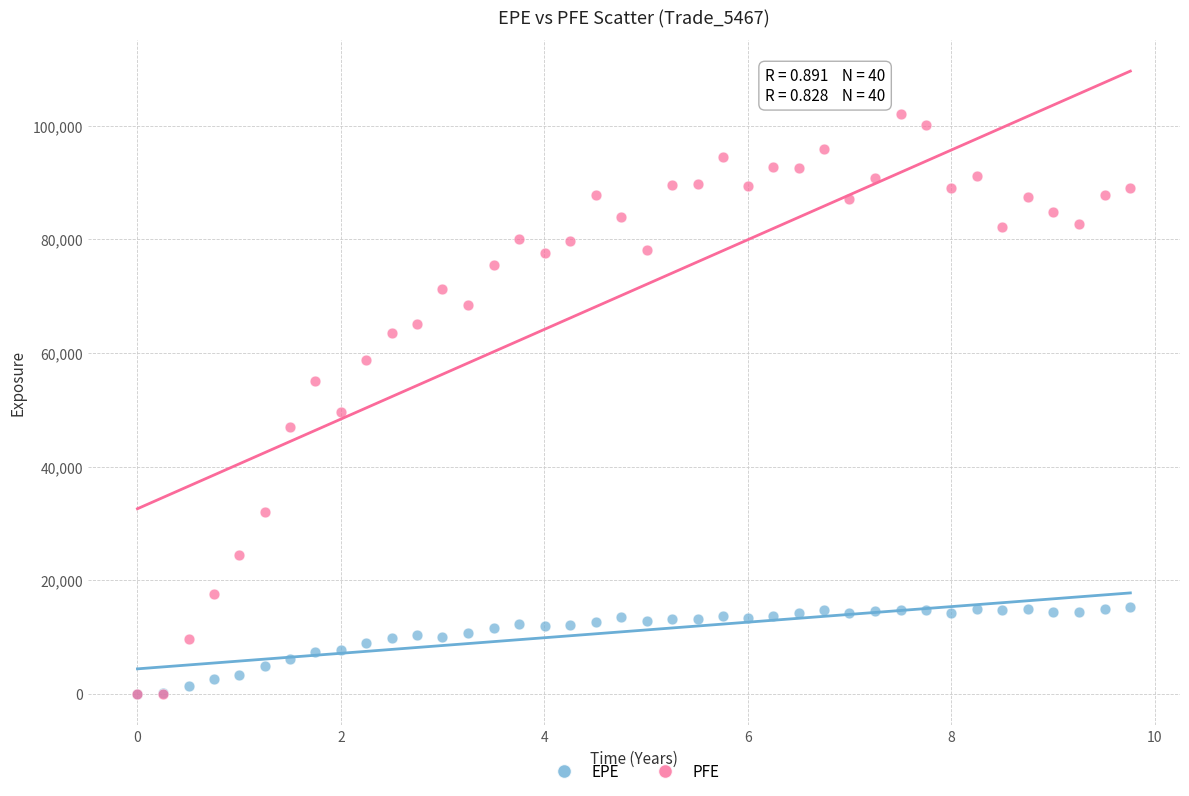

Across all series, what Y value is closest to 50991?

49619.9